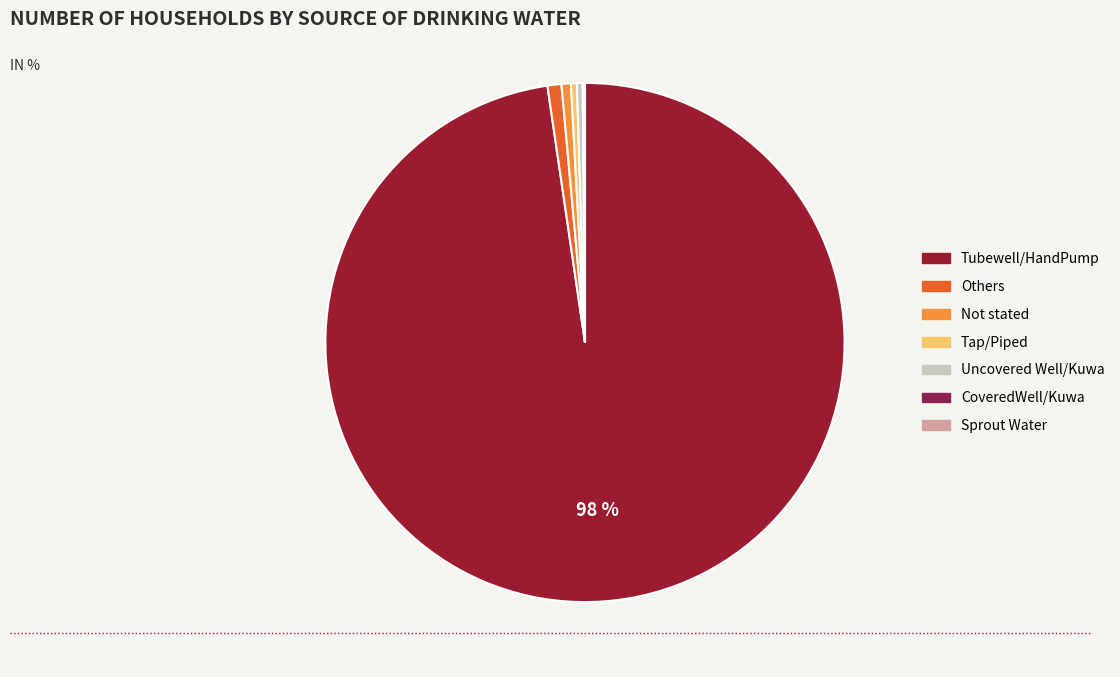

The CoveredWell/Kuwa slice represents 1% of the pie. True or false?

False